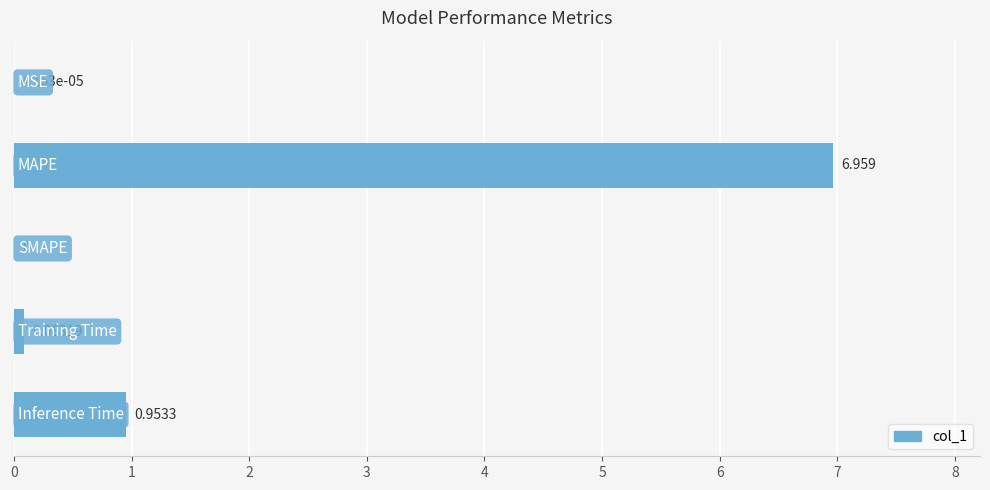

What is the sum of all values?

8.0